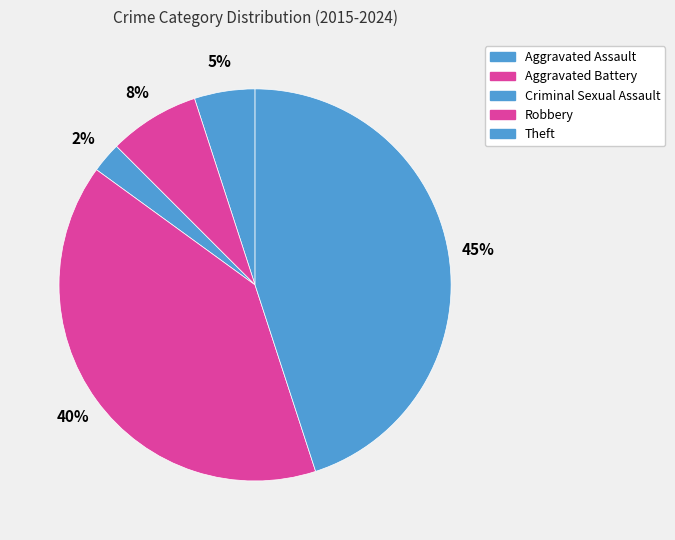

Do Theft and Aggravated Assault together represent more than half of the pie?

No